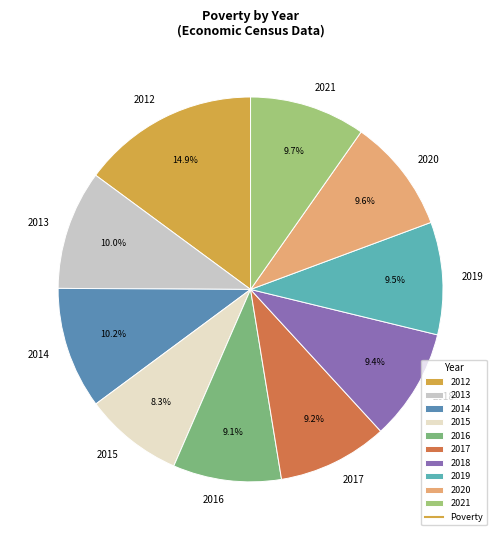

How many segments does this pie chart have?

10